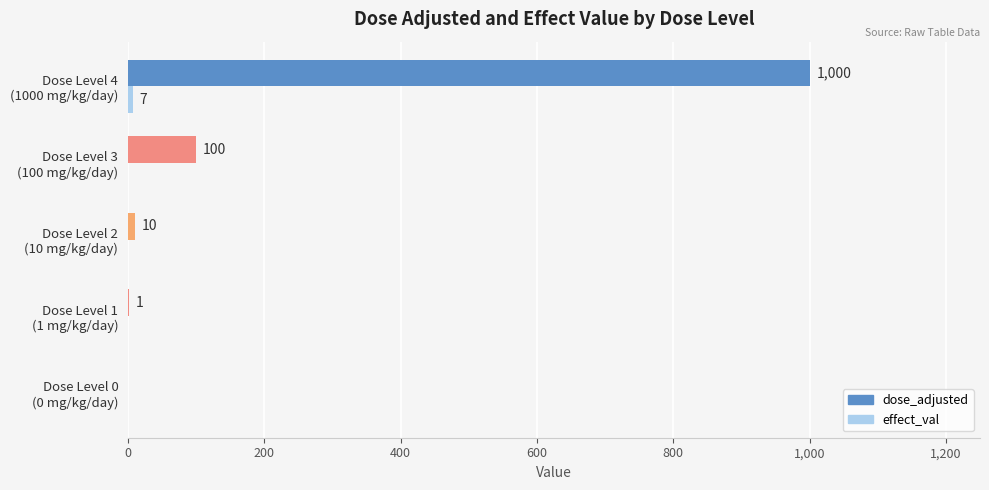

What is the greatest value displayed?

1000